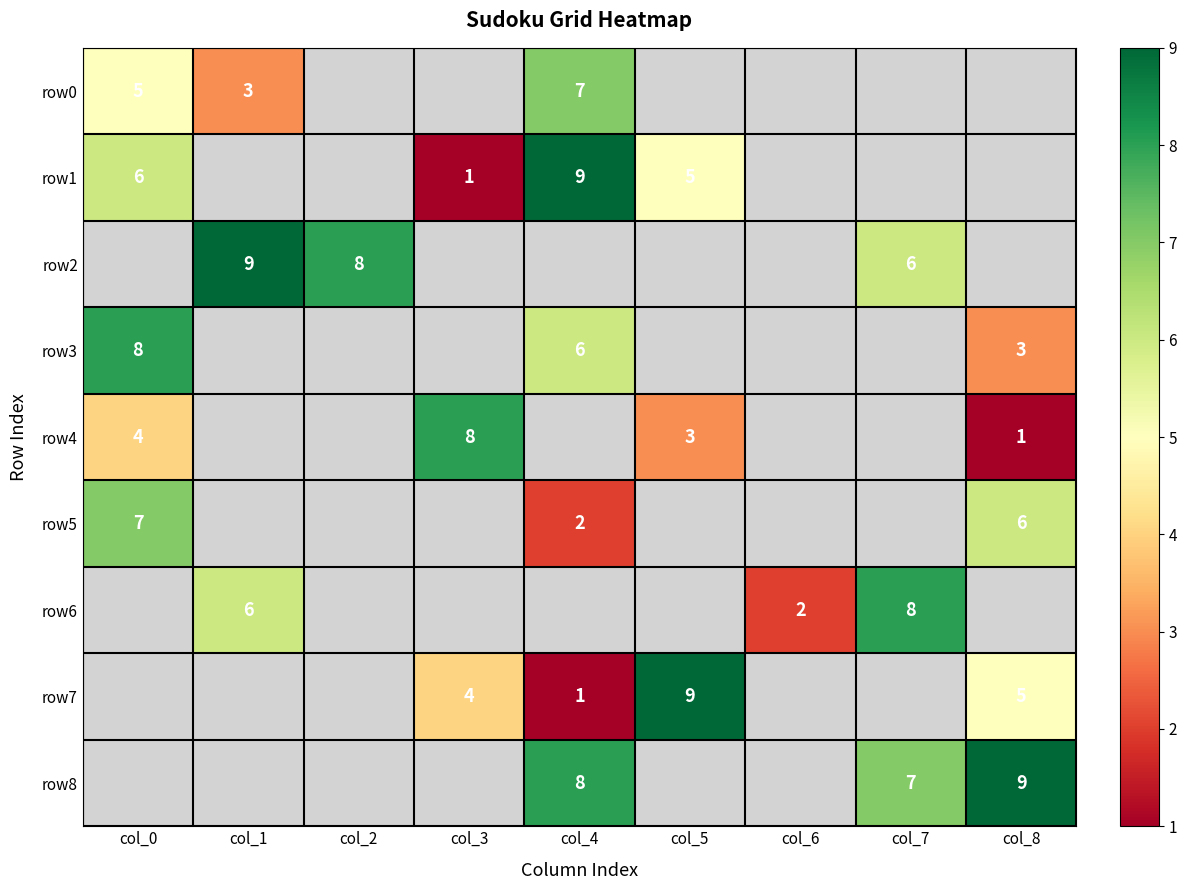

What is the sum of the row7 values at col_5 and col_8?

14